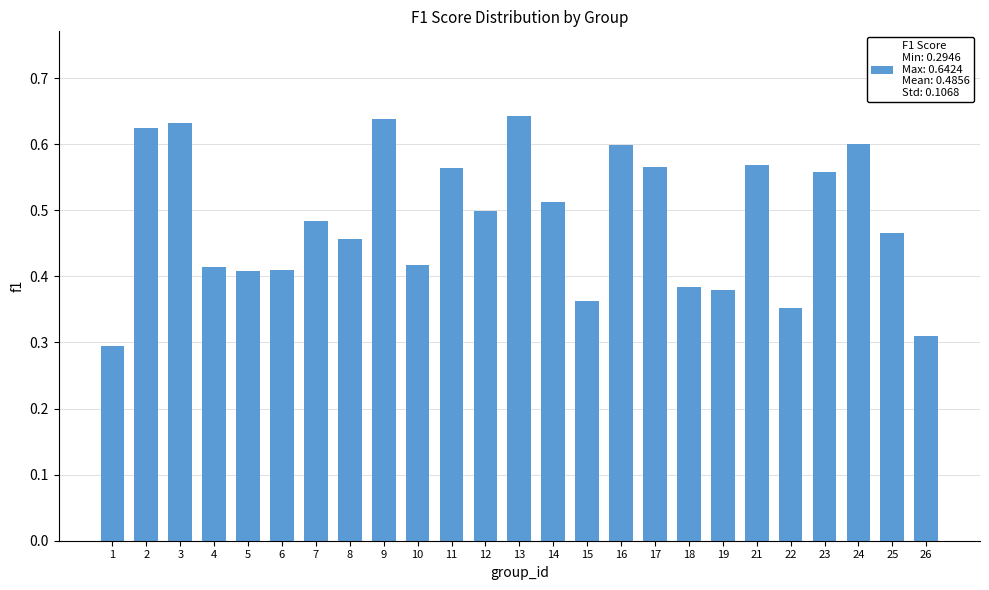

Which has a higher value, 15 or 1?

15